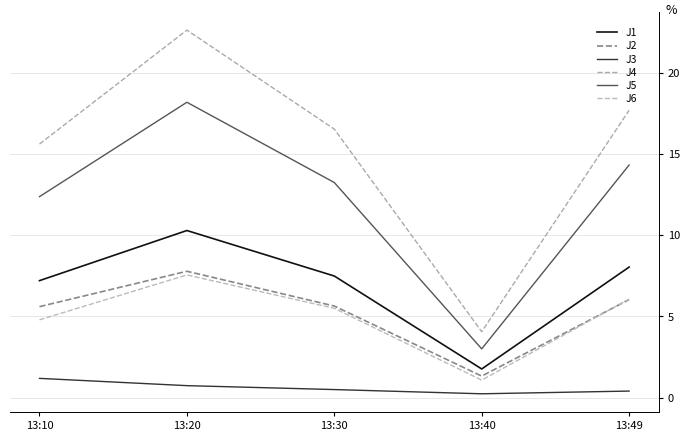

Where does the J4 series first go above 16?

13:20